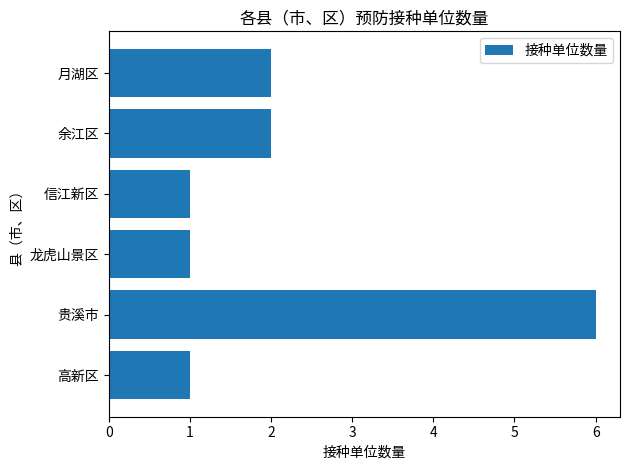

What is the ratio of the value at 余江区 to the value at 龙虎山景区?

2.0